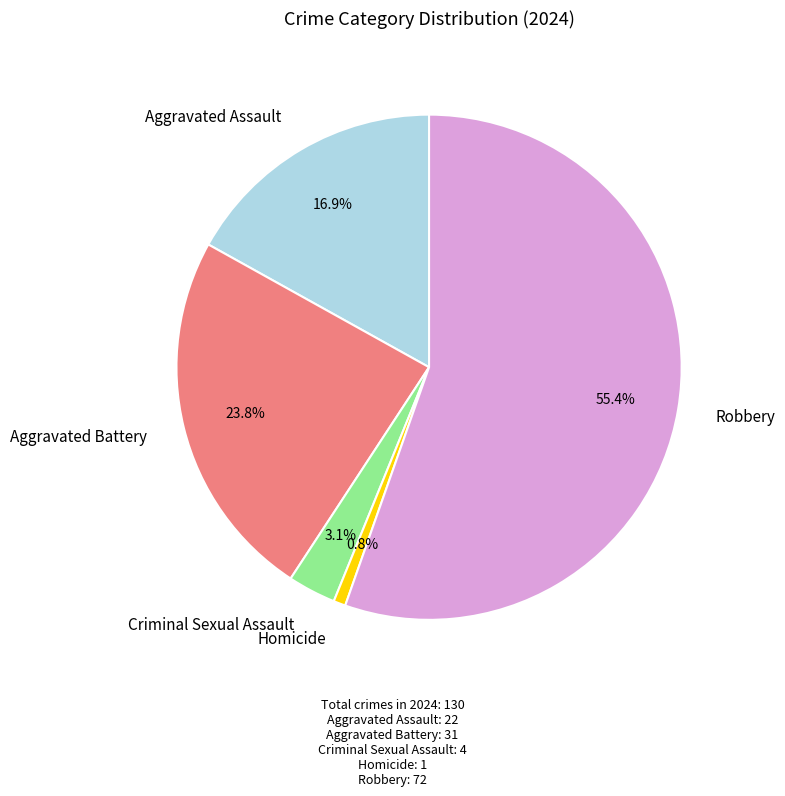

What is the ratio of the value at Criminal Sexual Assault to the value at Robbery?

0.1